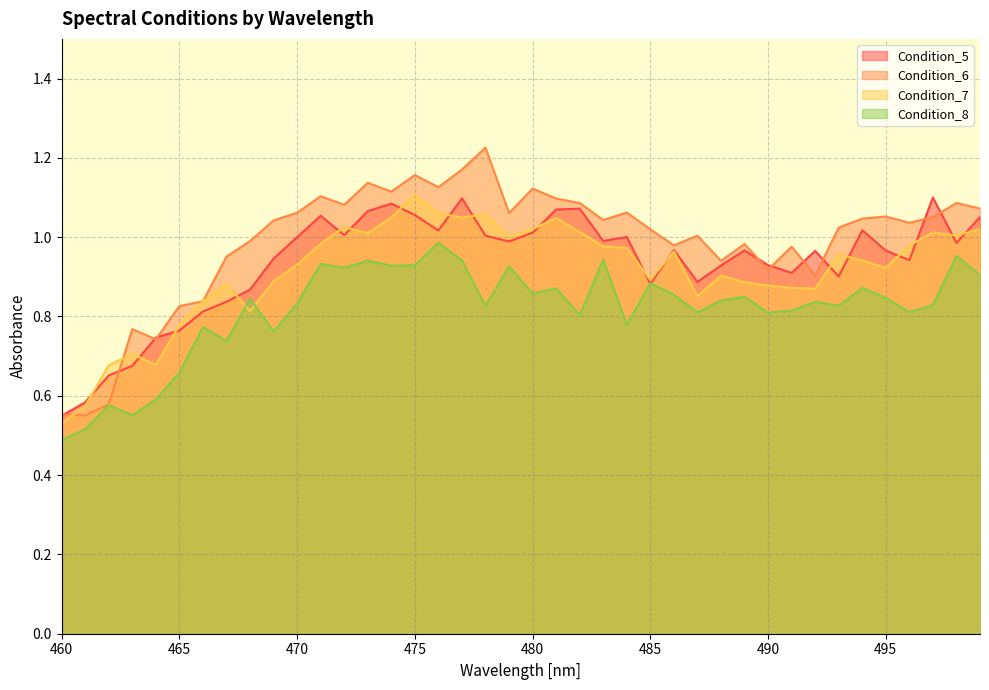

Which series has the largest range (max minus min)?

Condition_6